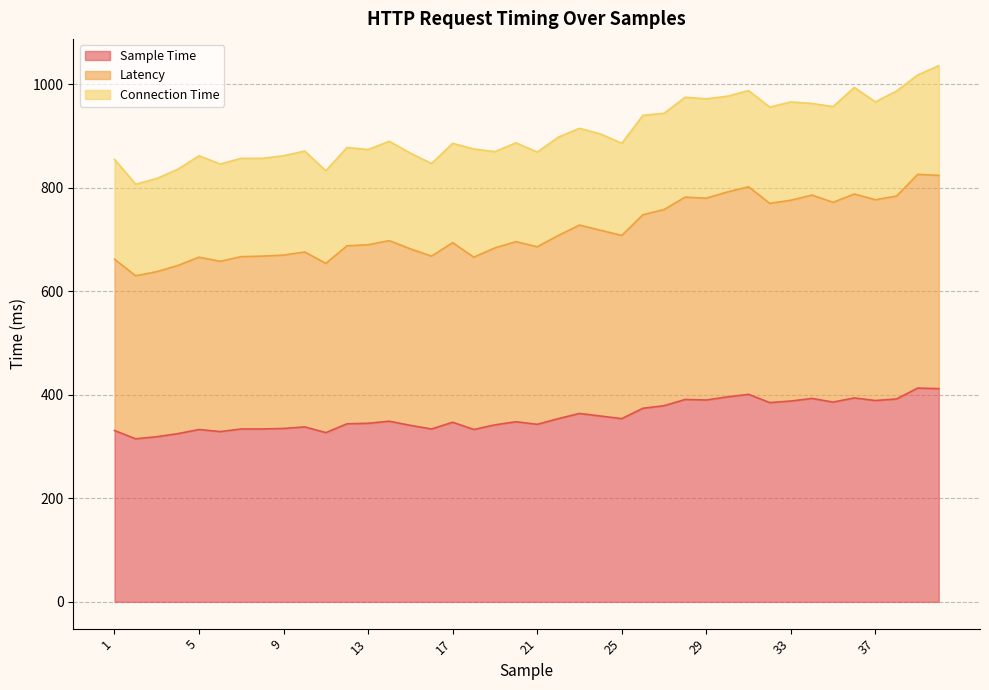

True or false: Latency and Sample Time cross at least once.

False